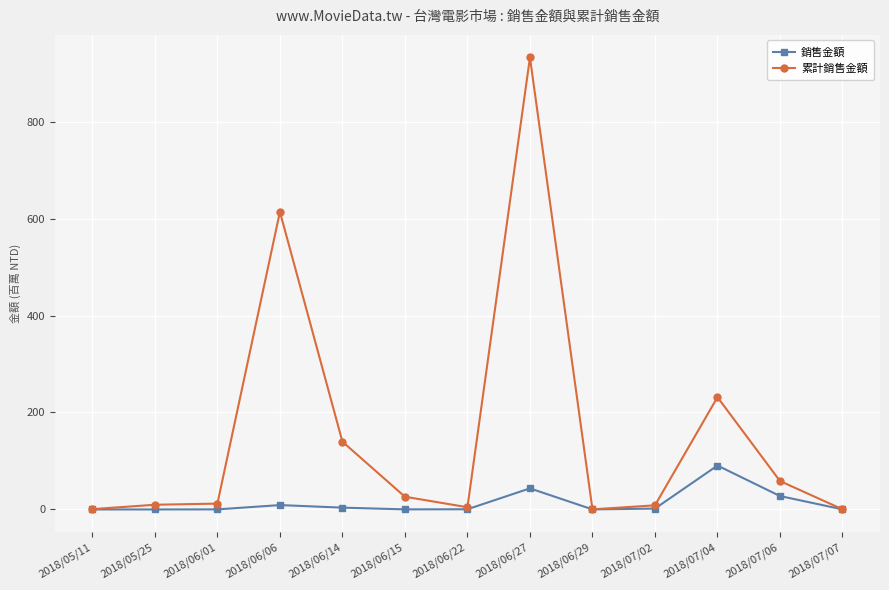

List the series in order of their overall mean, lowest first.

銷售金額, 累計銷售金額